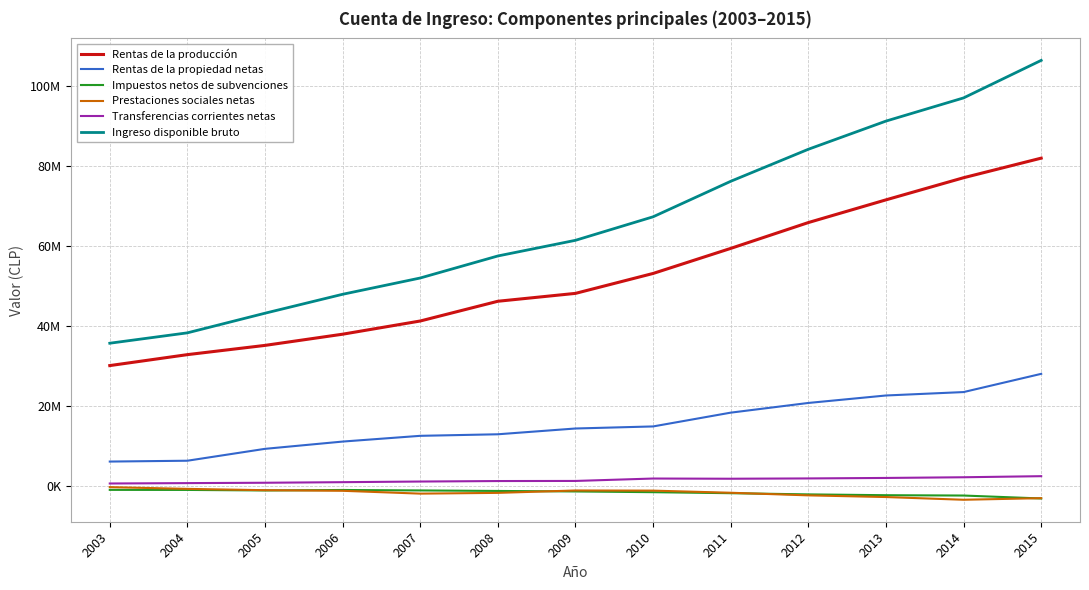

Reading left to right, what are all the values shown in this chart?

Rentas de la producción: 30116983	32853261	35162532	37960015	41258013	46192095	48161815	53139656	59400280	65857364	71530804	77061071	81952865
Rentas de la propiedad netas: 6134133	6343400	9312665	11130148	12565020	12951754	14397055	14911967	18356870	20779130	22645270	23499696	28052404
Impuestos netos de subvenciones: -941642	-954986	-1087388	-967769	-1081988	-1208967	-1335777	-1517143	-1772403	-2069305	-2274082	-2355916	-3090587
Prestaciones sociales netas: -257471	-690994	-1021130	-1172109	-1877516	-1690261	-1091716	-1129362	-1659690	-2313378	-2731155	-3411304	-3011112
Transferencias corrientes netas: 654153	748807	838622	984860	1141560	1265407	1291279	1893169	1842955	1918431	2040830	2212325	2481360
Ingreso disponible bruto: 35706156	38299488	43205302	47935145	52005090	57510029	61422657	67298286	76168013	84172242	91211667	97005872	106384929